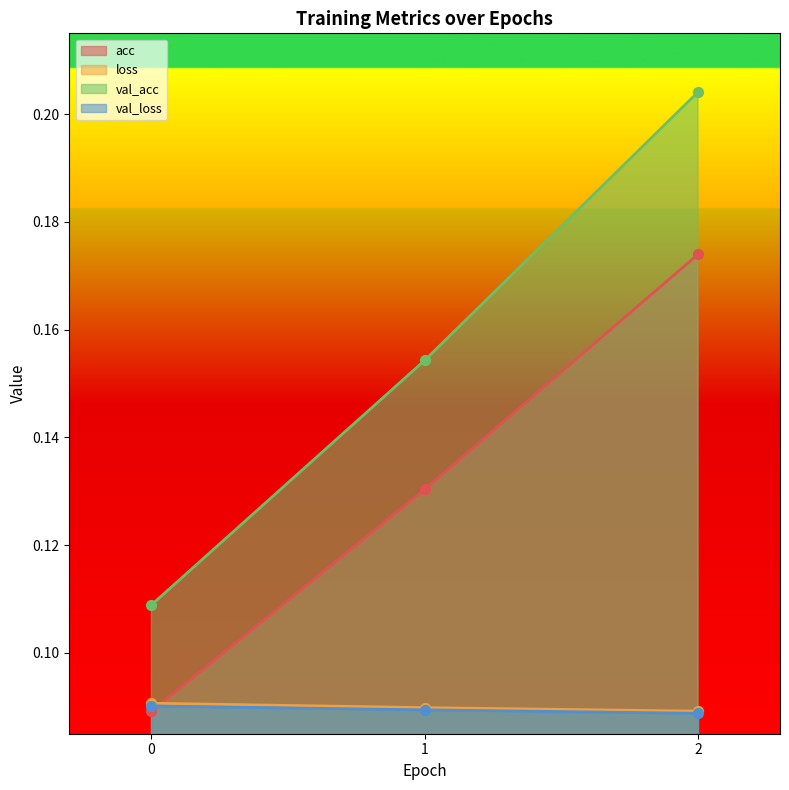

At which category is the sum across all series the highest?

2